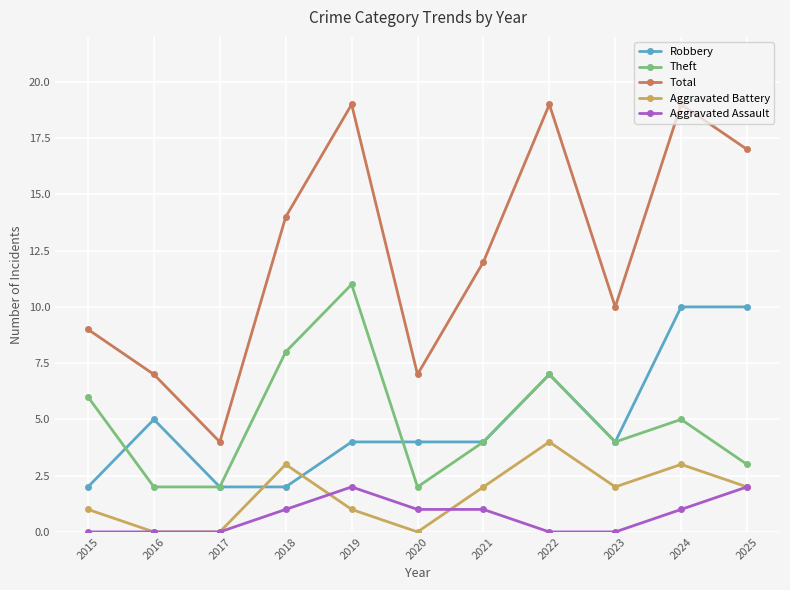

What is the maximum value shown in the chart?

19